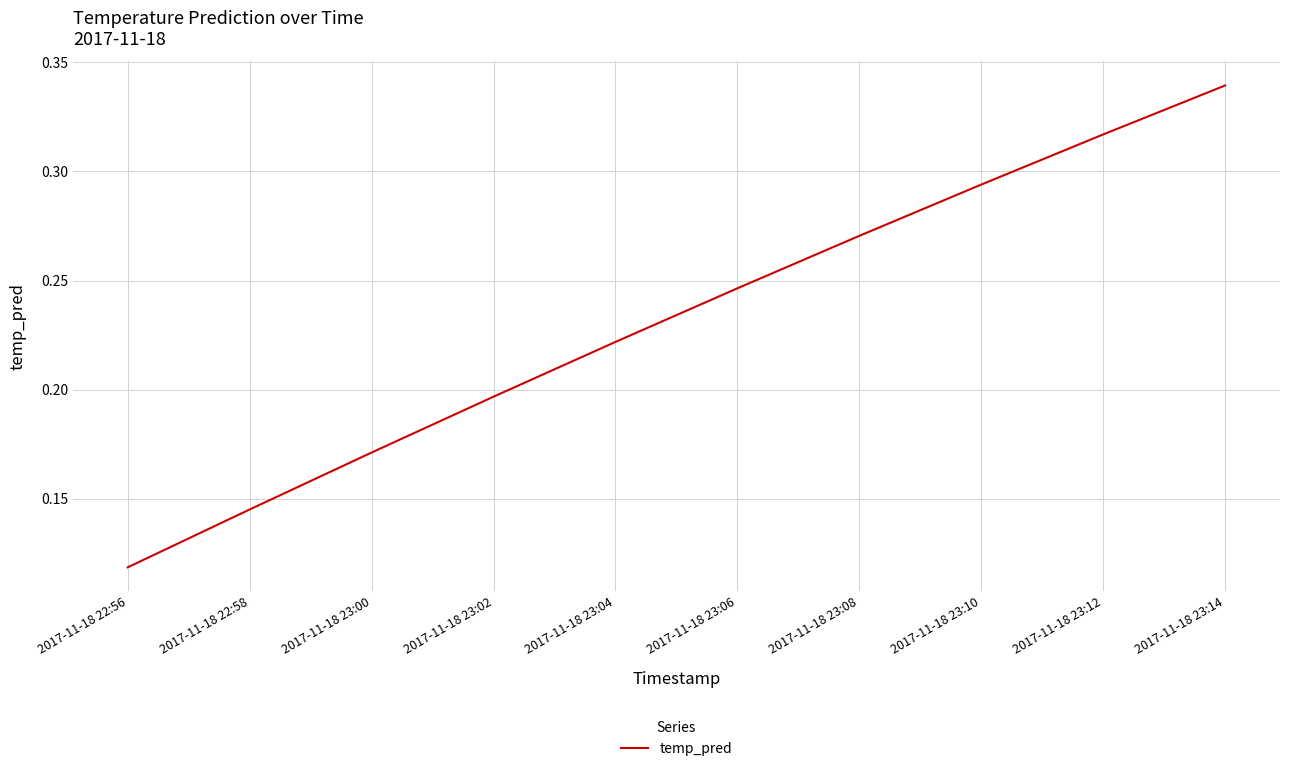

At which category does the chart reach its peak across all series?

2017-11-18 23:14